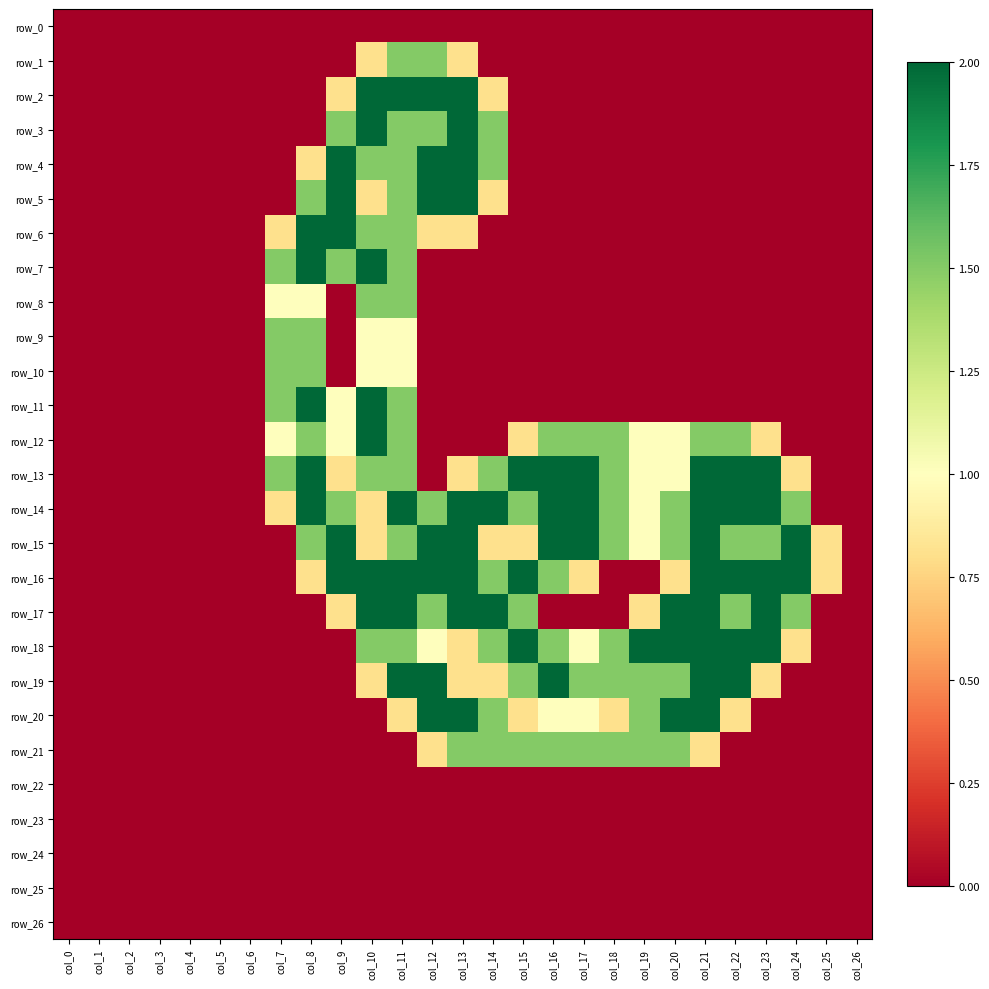

Rank the series by their maximum value, from lowest to highest.

row_0, row_22, row_23, row_24, row_25, row_26, row_1, row_8, row_9, row_10, row_21, row_2, row_3, row_4, row_5, row_6, row_7, row_11, row_12, row_13, row_14, row_15, row_16, row_17, row_18, row_19, row_20